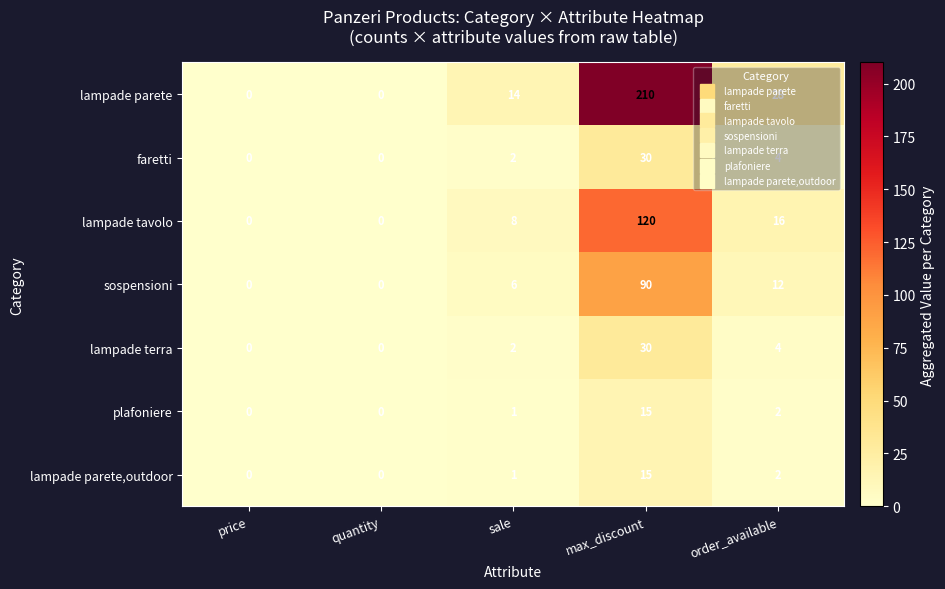

What is the sum of all lampade tavolo values?

144